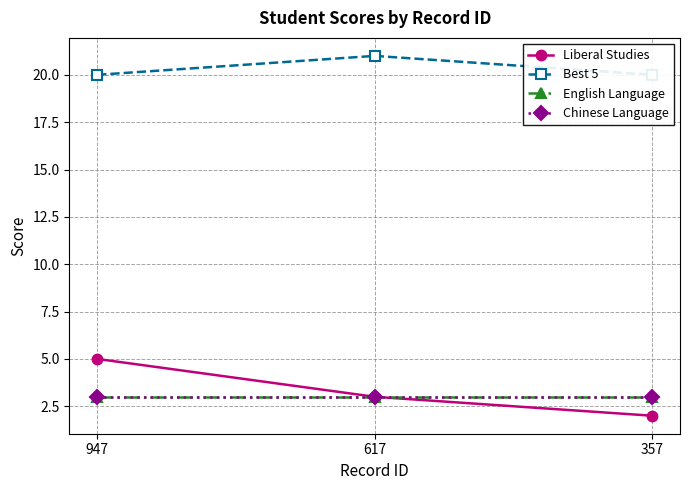

Between 947 and 617, which series saw the biggest shift?

Liberal Studies